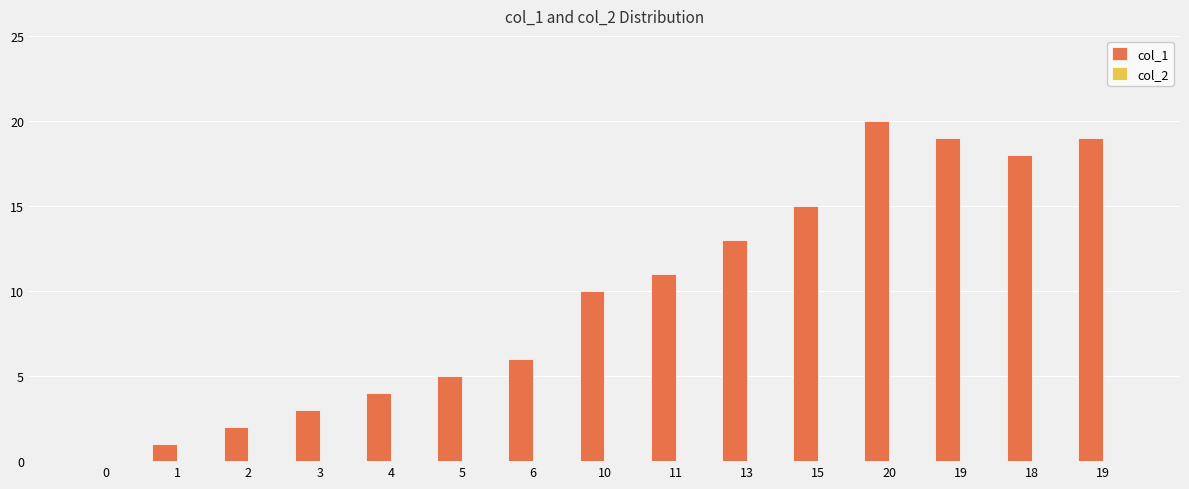

What is the label of the 3rd bar from the left?

2